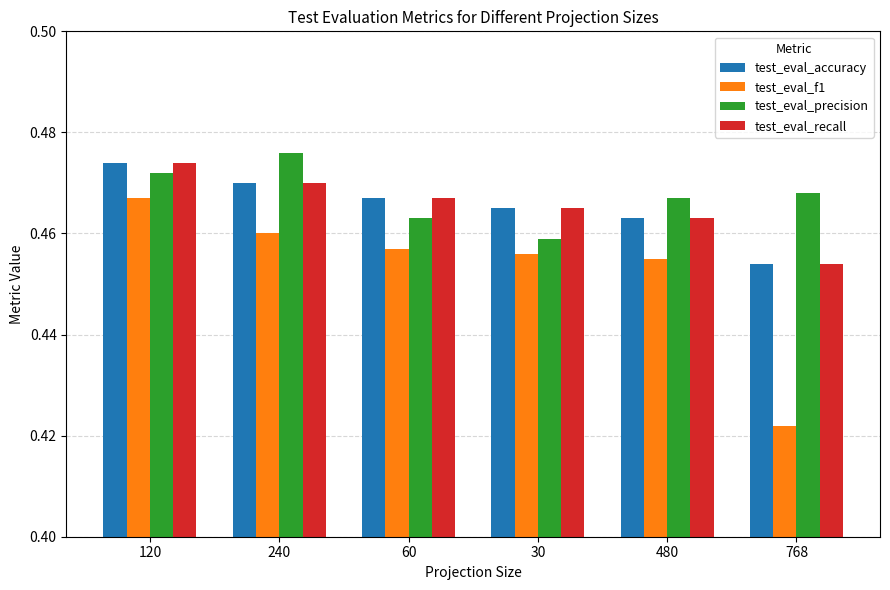

At which category is the sum across all series the highest?

120